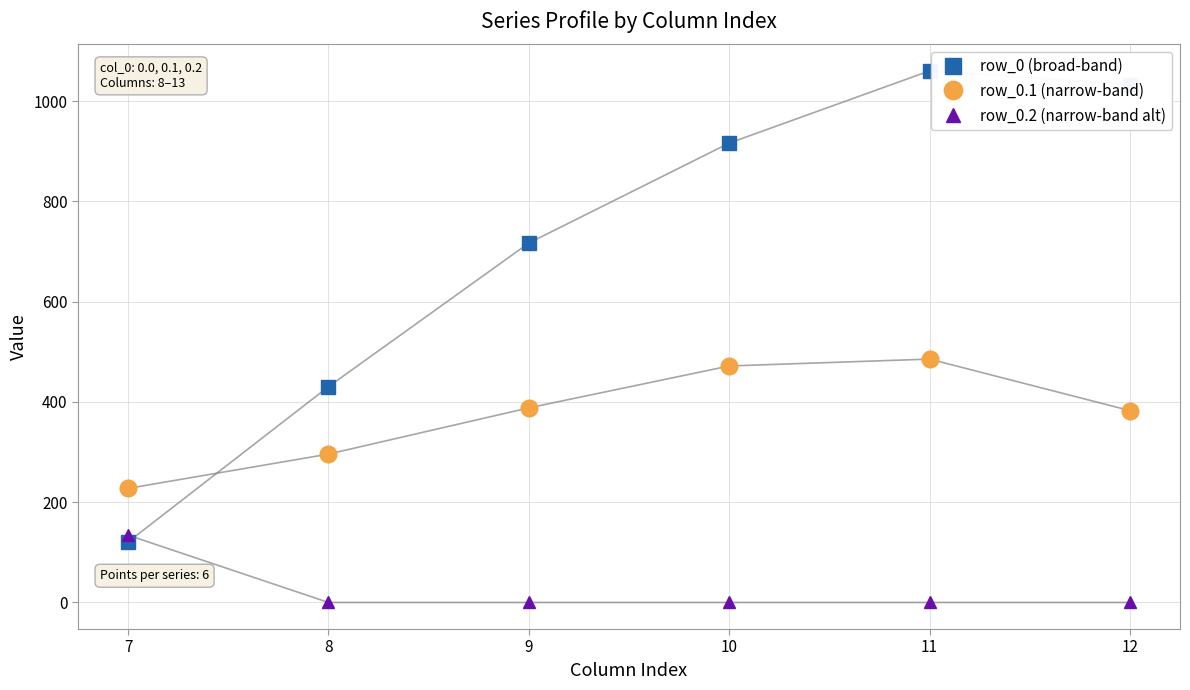

Reading left to right, list all the values displayed in this chart.

row_0 (broad-band): 120.6	430.3	716.9	916.2	1060.3	1032.9
row_0.1 (narrow-band): 227.5	295.9	388.1	471.7	485.4	382.7
row_0.2 (narrow-band alt): 134.2	0.0	0.0	0.0	0.0	0.0